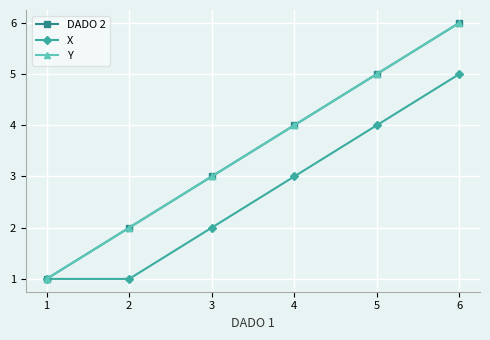

Is this an area chart (filled region under the line)?

No